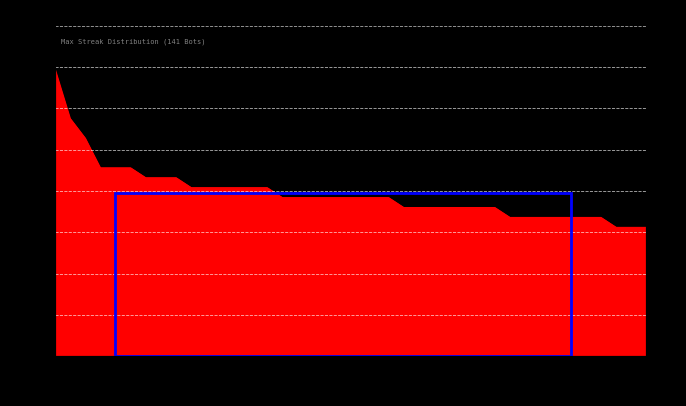

What is the sum of all values?

658